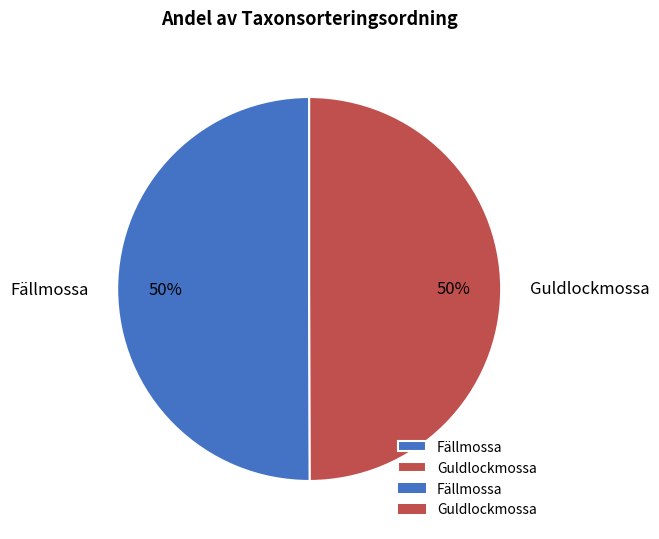

Do Fällmossa and Guldlockmossa together represent more than half of the pie?

Yes